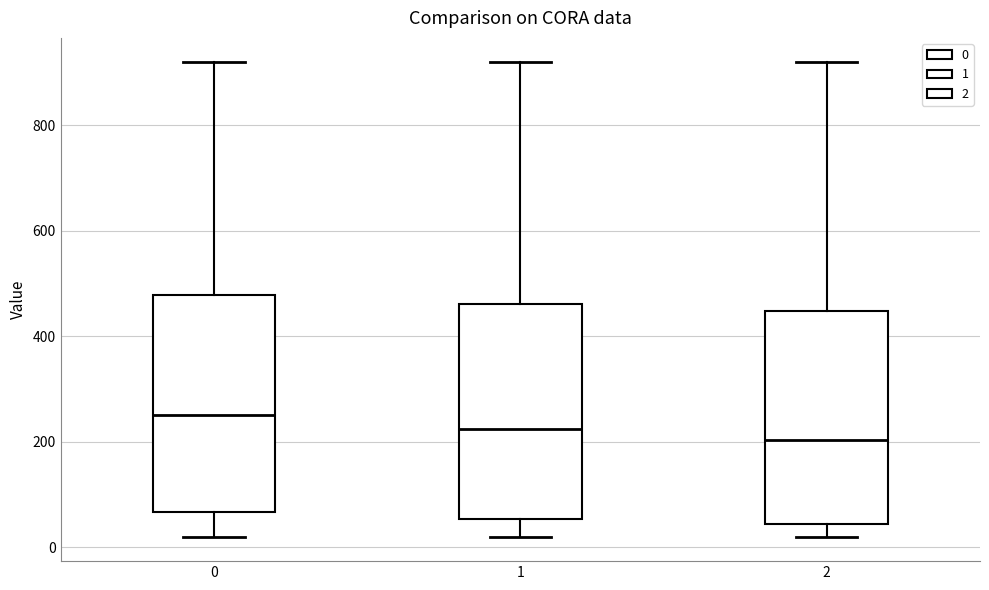

Which box has the highest median line?

0